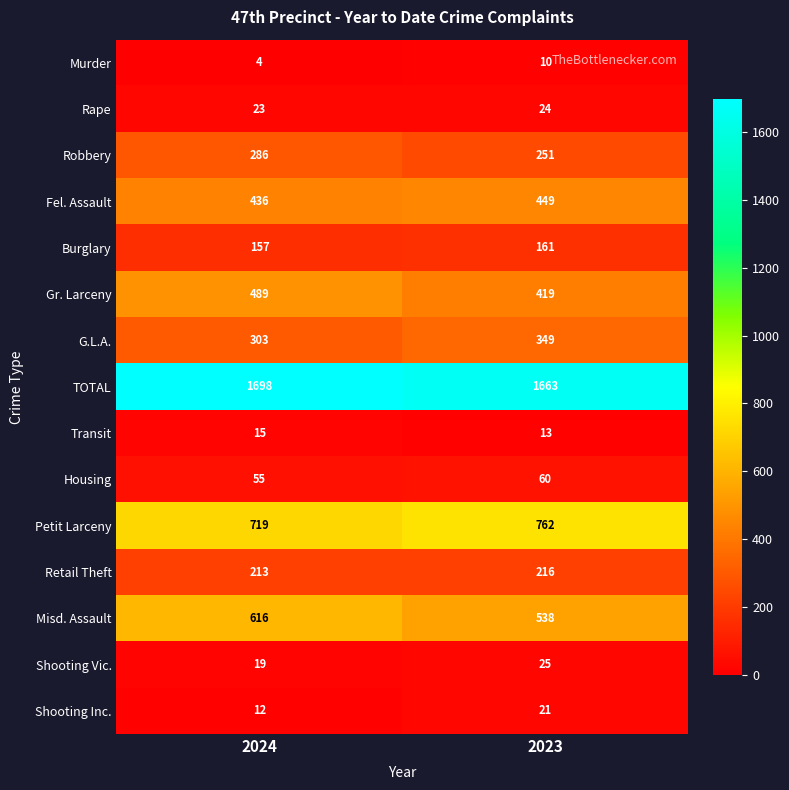

Reading left to right, what are all the values shown in this chart?

Murder: 2024=4	2023=10
Rape: 2024=23	2023=24
Robbery: 2024=286	2023=251
Fel. Assault: 2024=436	2023=449
Burglary: 2024=157	2023=161
Gr. Larceny: 2024=489	2023=419
G.L.A.: 2024=303	2023=349
TOTAL: 2024=1698	2023=1663
Transit: 2024=15	2023=13
Housing: 2024=55	2023=60
Petit Larceny: 2024=719	2023=762
Retail Theft: 2024=213	2023=216
Misd. Assault: 2024=616	2023=538
Shooting Vic.: 2024=19	2023=25
Shooting Inc.: 2024=12	2023=21